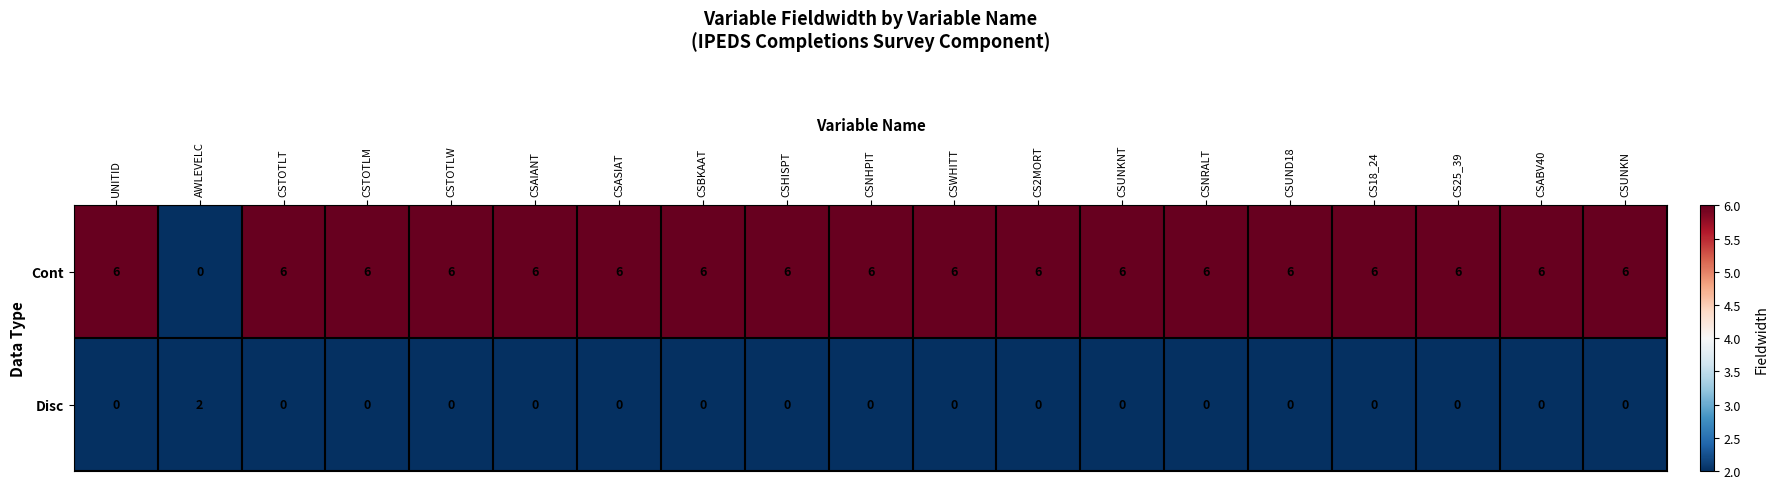

At how many categories does at least one series exceed 0?

19